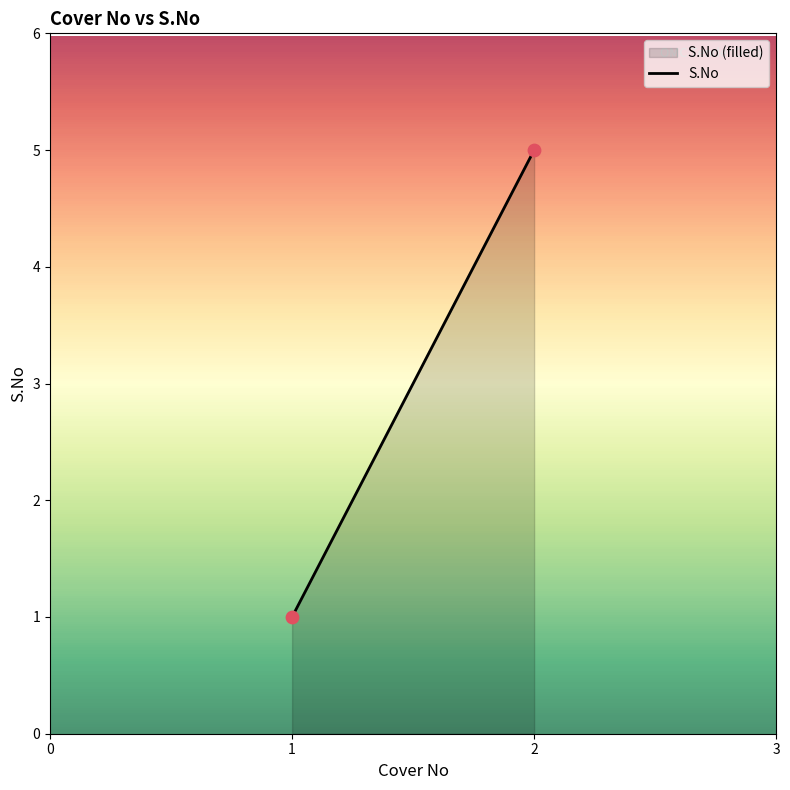

What is the minimum value shown in the chart?

1.0